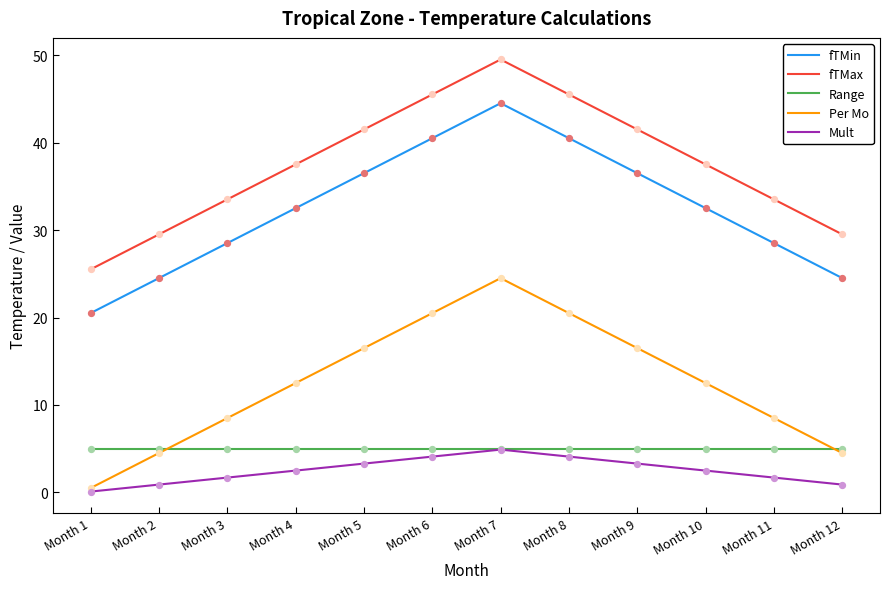

What is the total value across all series at Month 4?

90.0